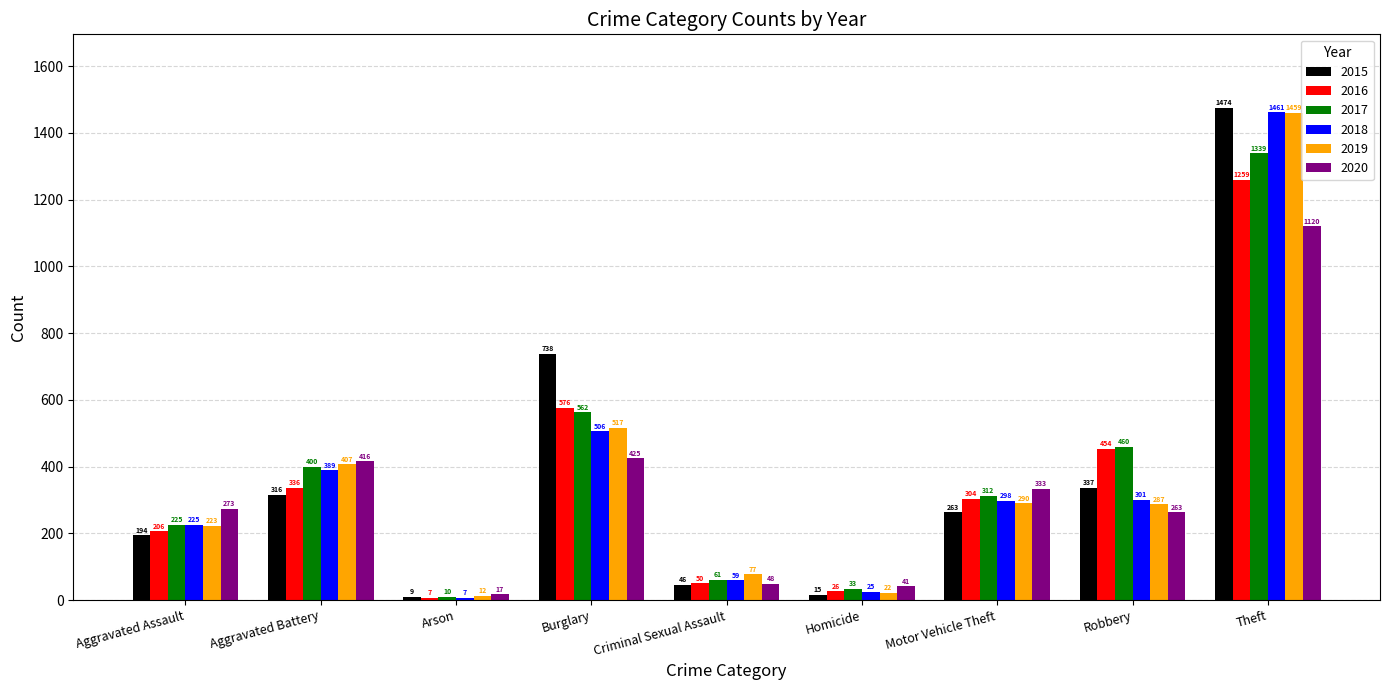

What is the difference between the second highest and minimum values in the 2016 series?

569